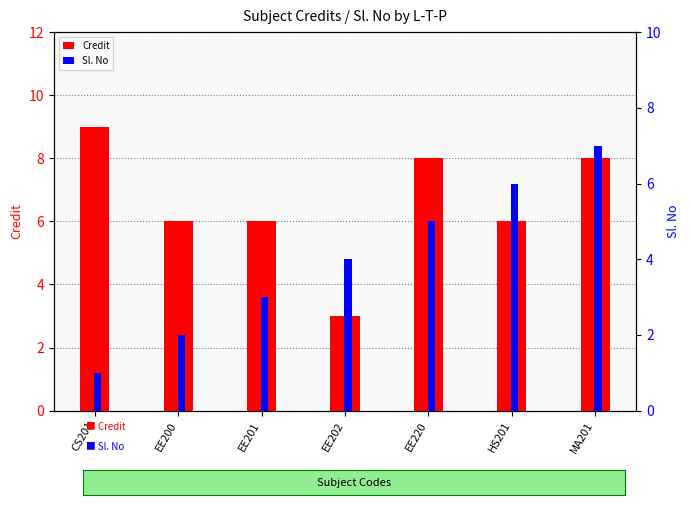

Read the Credit value at HS201.

6